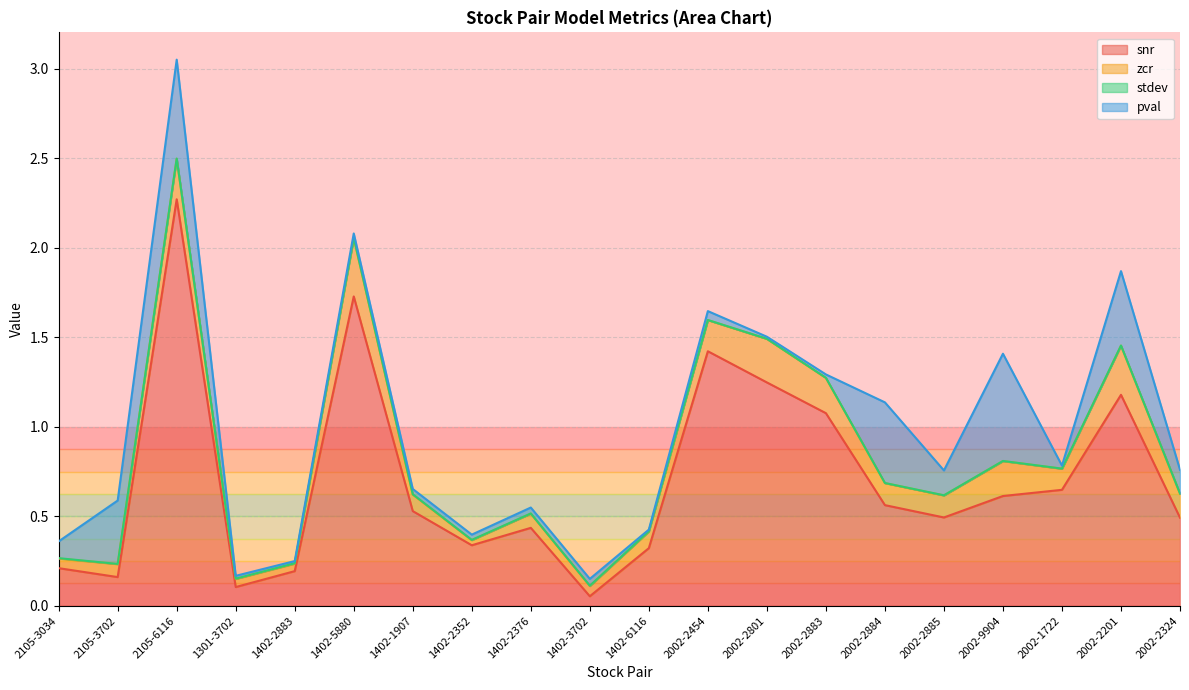

Which label corresponds to the largest value in the chart?

2105-6116